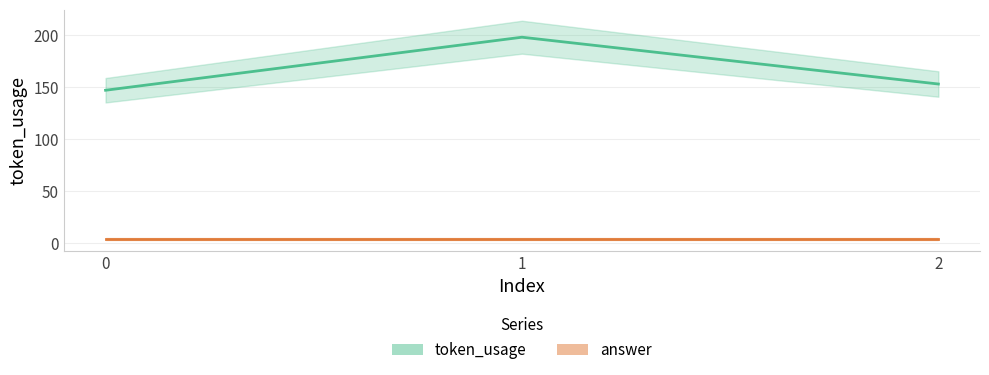

Is the value of answer at 1 greater than the value of token_usage at 2?

No